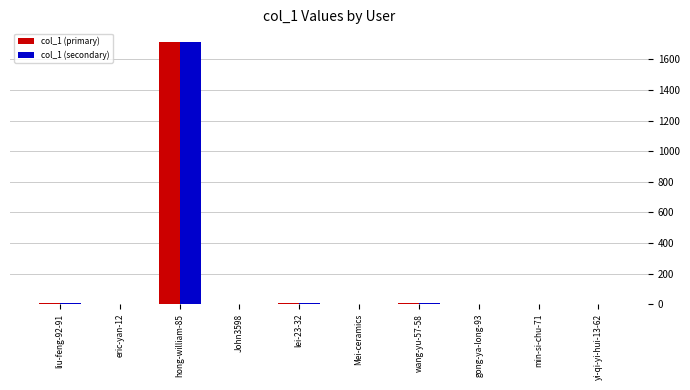

The value of col_1 (secondary) at John3598 is 567. True or false?

False